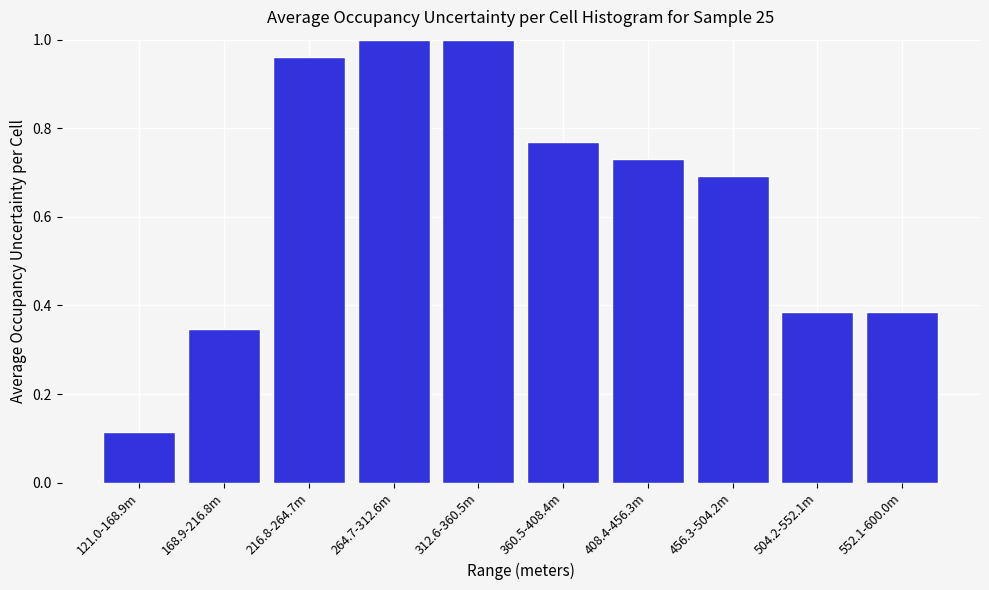

What is the label of the 10th bar from the right?

121.0-168.9m